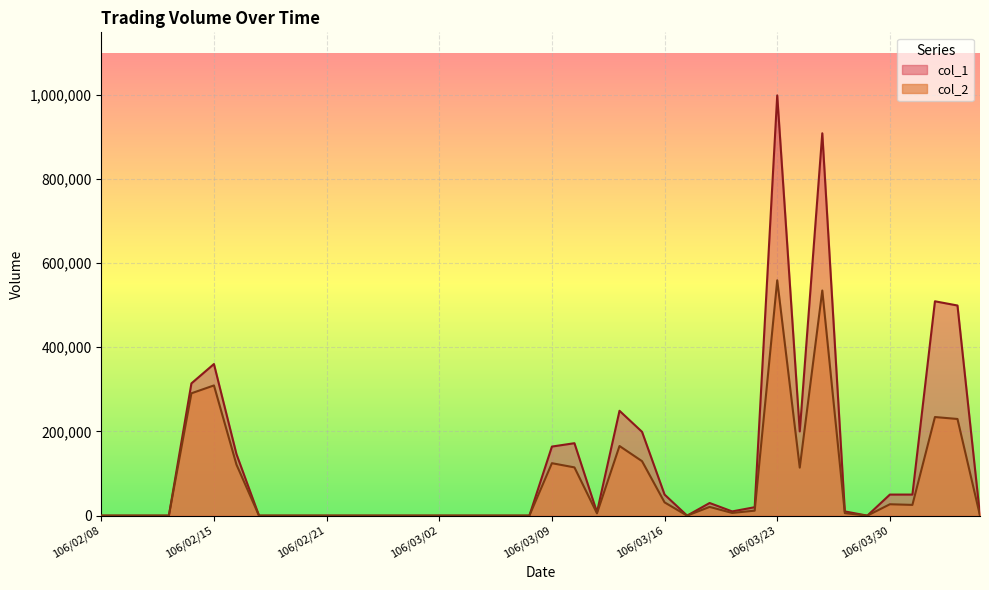

List the labels in order of col_2 value, largest first.

106/03/23, 106/03/27, 106/02/15, 106/02/14, 106/04/05, 106/04/06, 106/03/14, 106/03/15, 106/03/09, 106/02/16, 106/03/10, 106/03/24, 106/03/16, 106/03/30, 106/03/31, 106/03/20, 106/03/22, 106/03/21, 106/03/28, 106/03/13, 106/02/08, 106/02/09, 106/02/10, 106/02/13, 106/02/17, 106/02/18, 106/02/20, 106/02/21, 106/02/22, 106/02/23, 106/02/24, 106/03/01, 106/03/02, 106/03/03, 106/03/06, 106/03/07, 106/03/08, 106/03/17, 106/03/29, 106/04/07